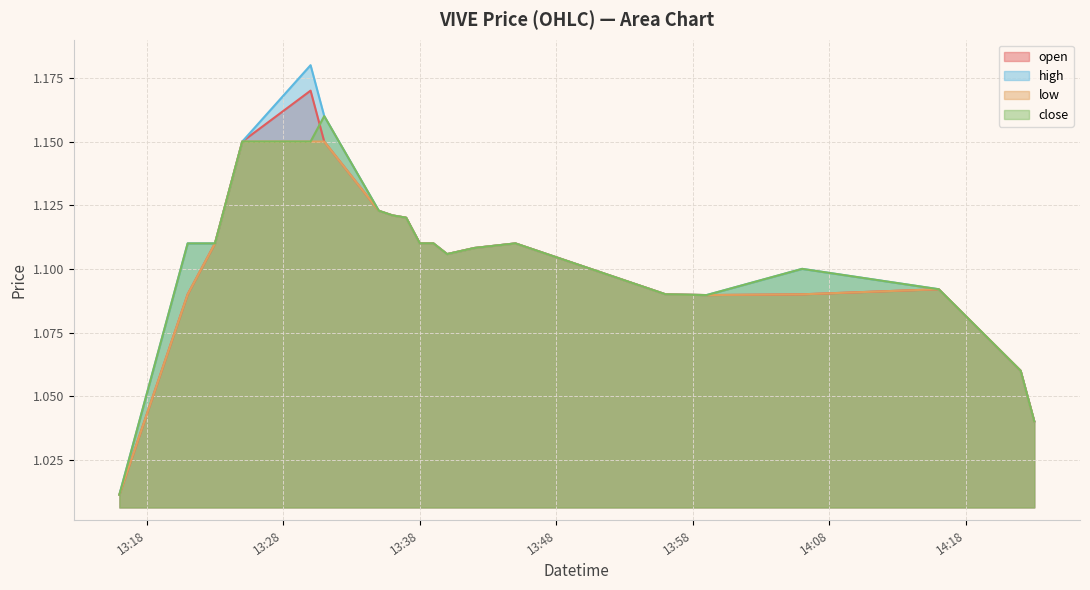

True or false: low and close intersect in this chart.

False